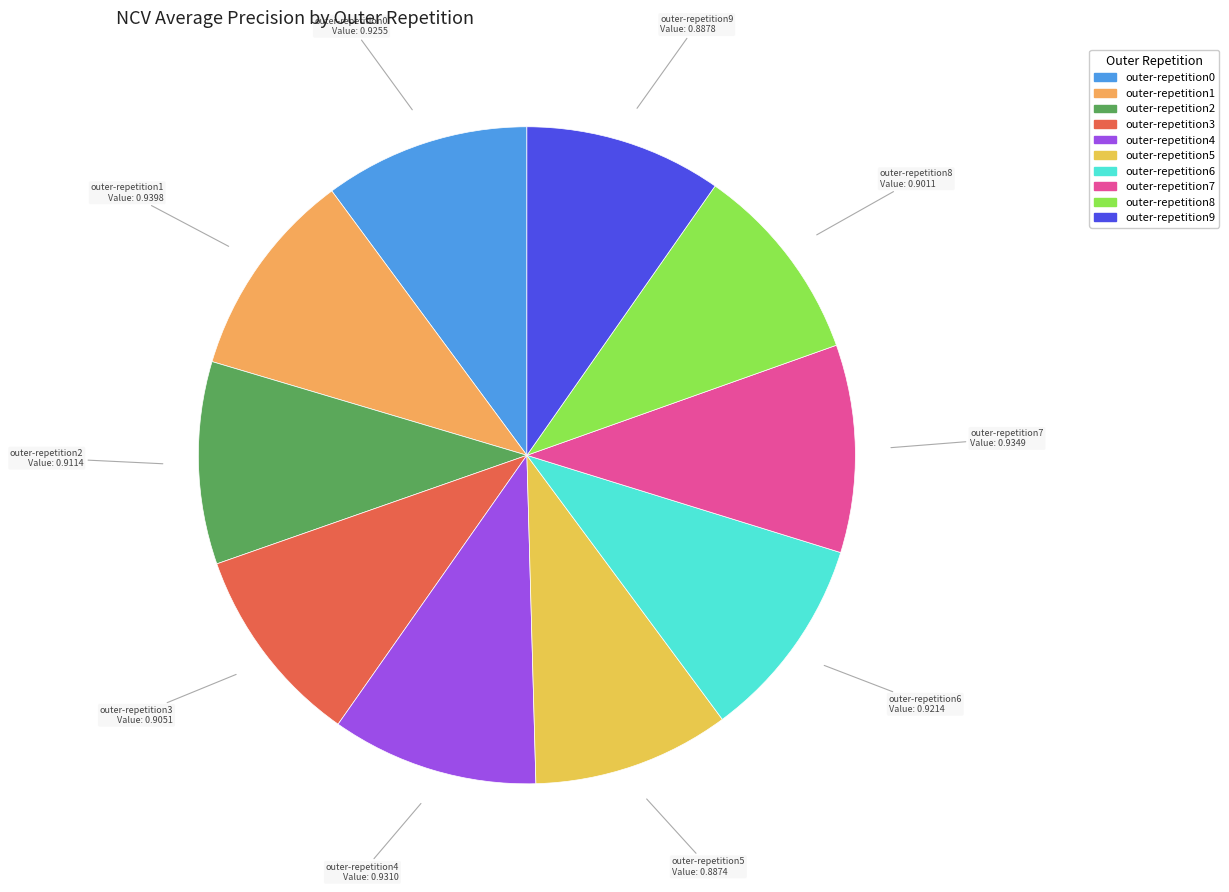

The outer-repetition1 slice represents 10% of the pie. True or false?

True